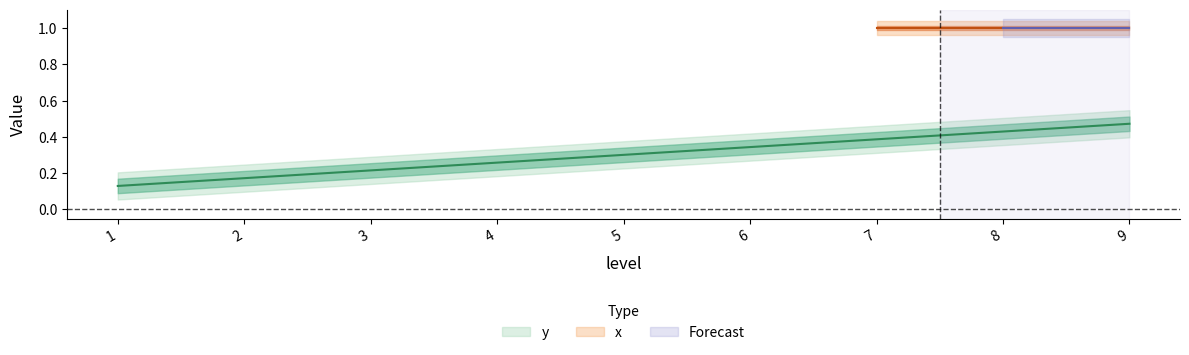

List the labels in order of value, largest first.

9, 8, 7, 6, 5, 4, 3, 2, 1